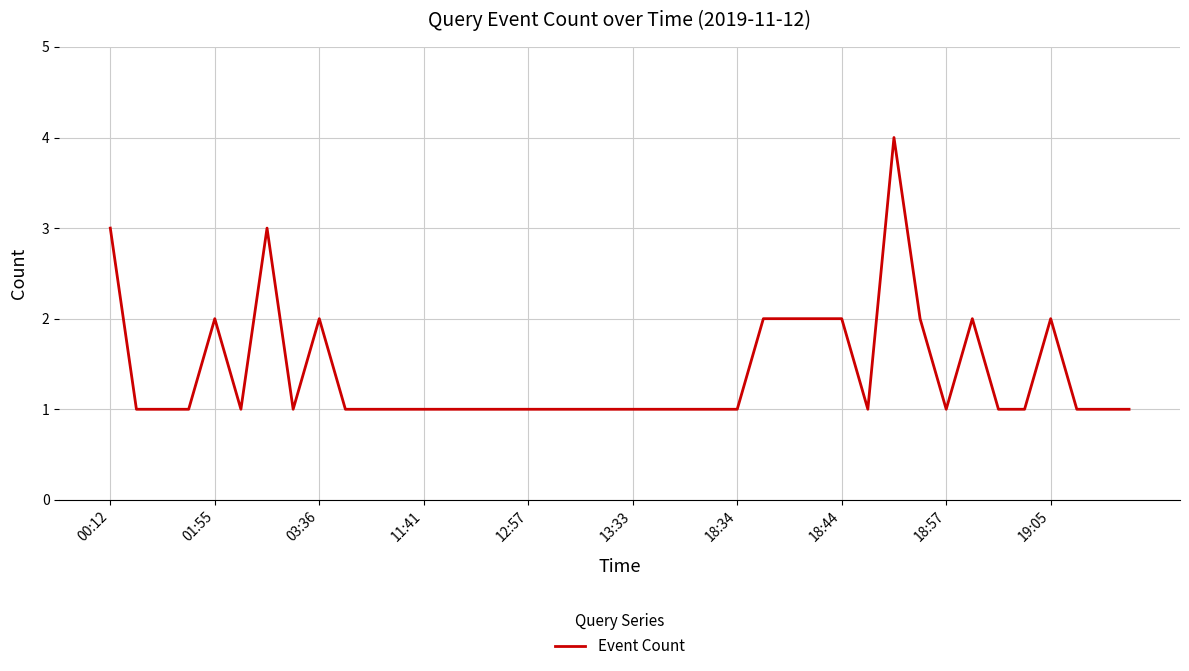

What is the maximum value shown in the chart?

4